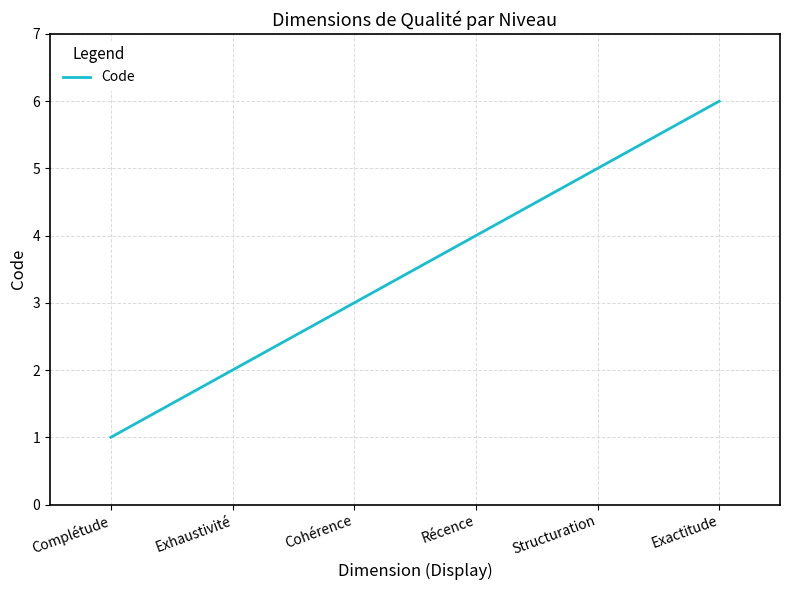

What is the change in value from Cohérence to Récence?

+1